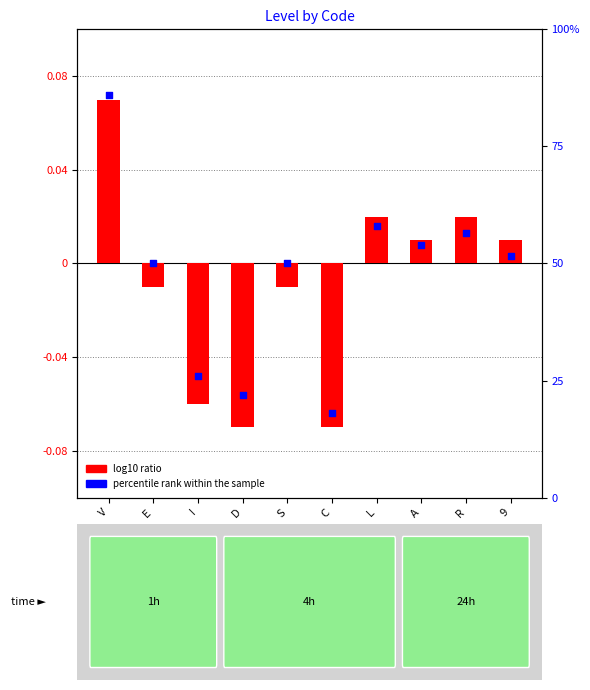

Which series contains the highest Y value?

percentile rank within the sample